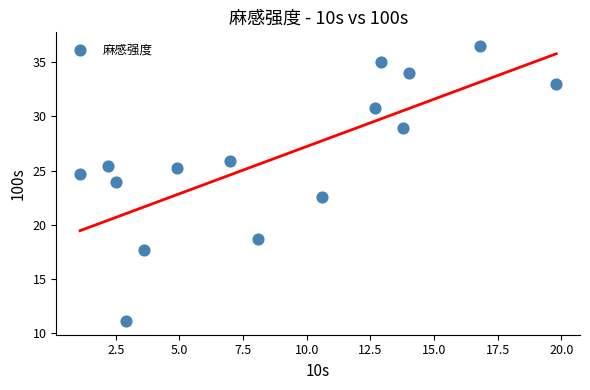

What is the range of Y values (max minus min)?

25.4